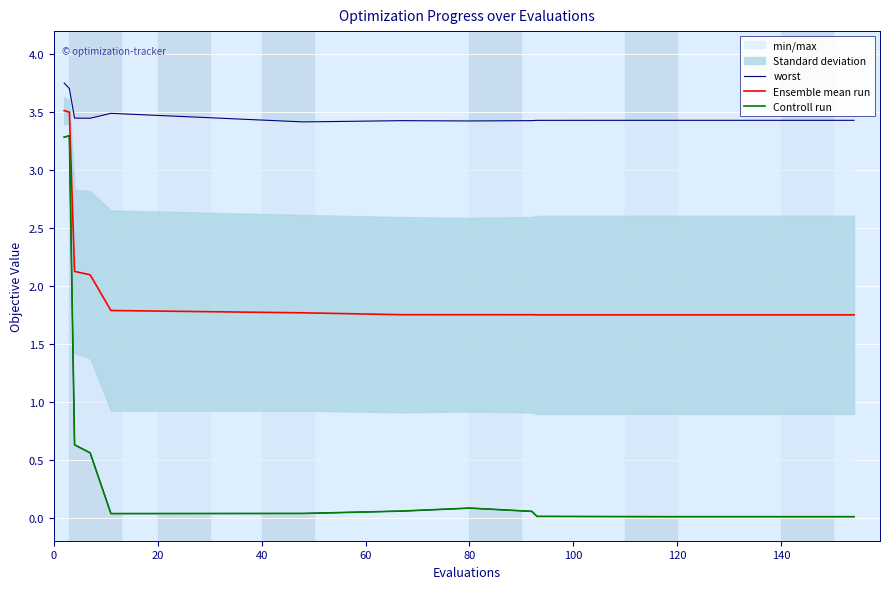

What is the maximum value for Ensemble mean run?

3.5